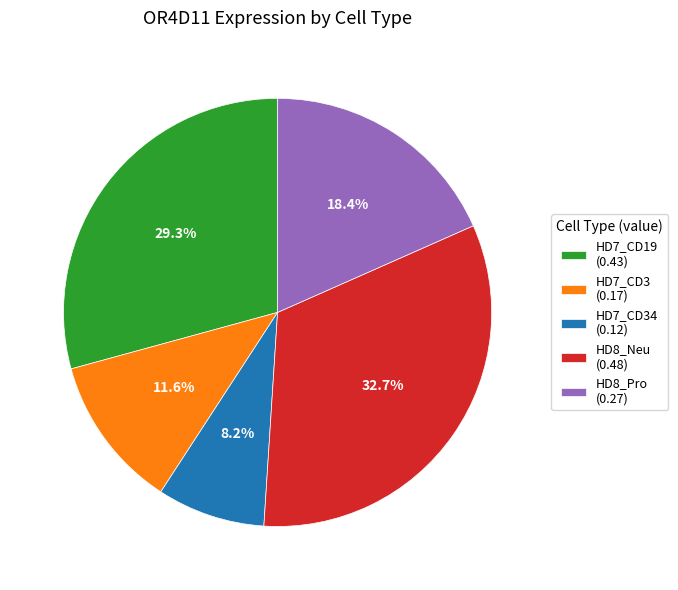

How many slices are in this pie chart?

5